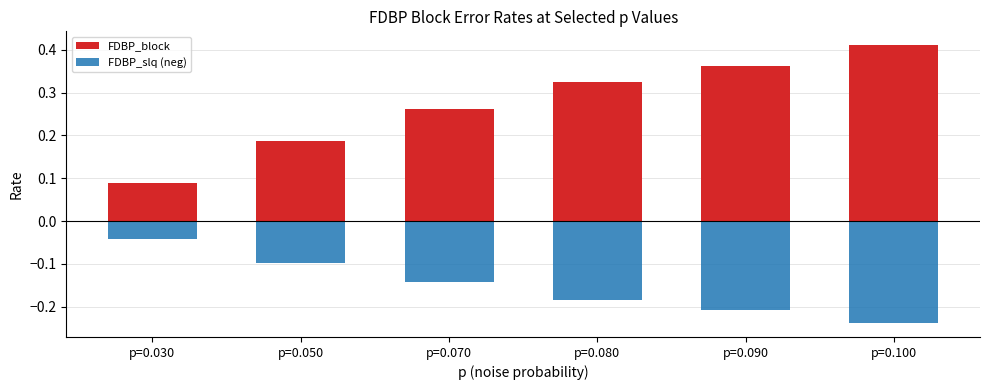

What is the sum of the FDBP_block values at p=0.070 and p=0.080?

0.6